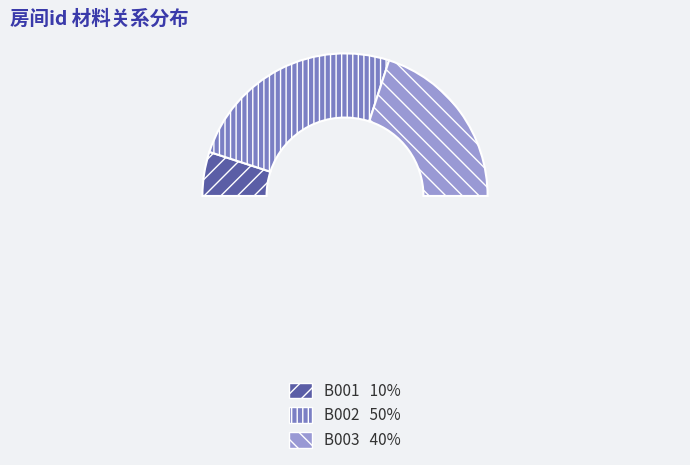

Rank the categories by value from highest to lowest.

B002, B003, B001